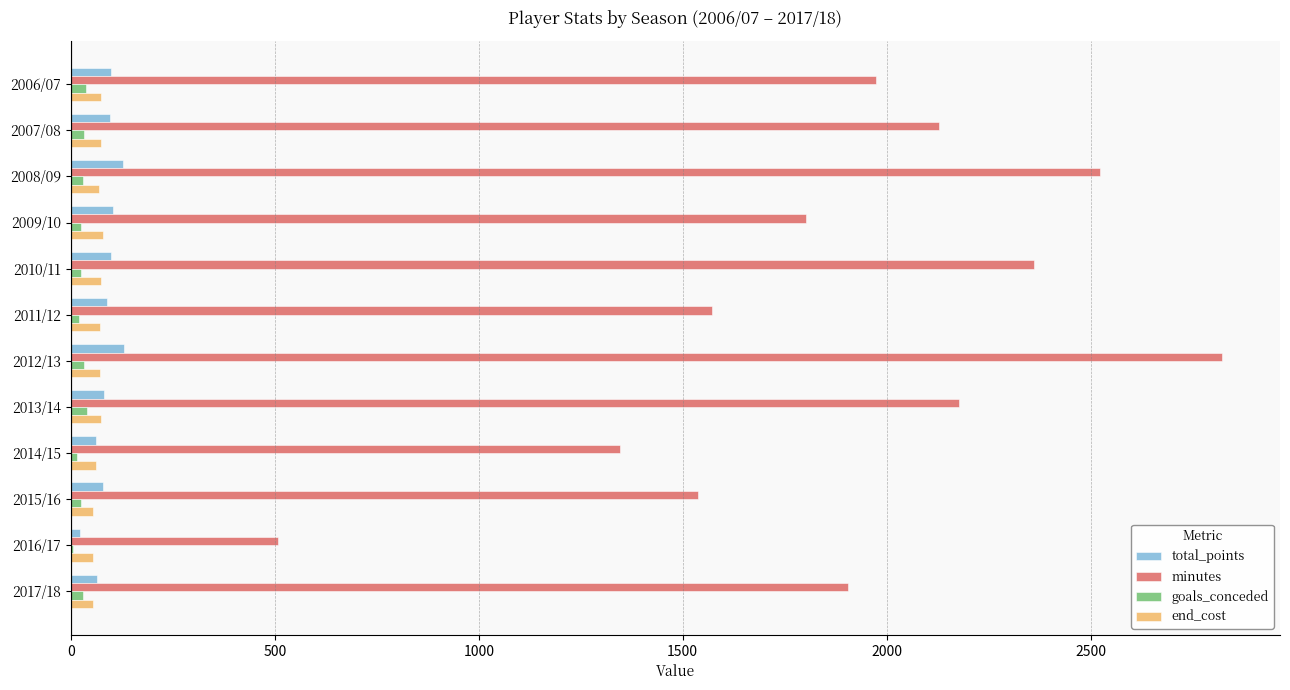

Which category has the highest value across all series?

2012/13